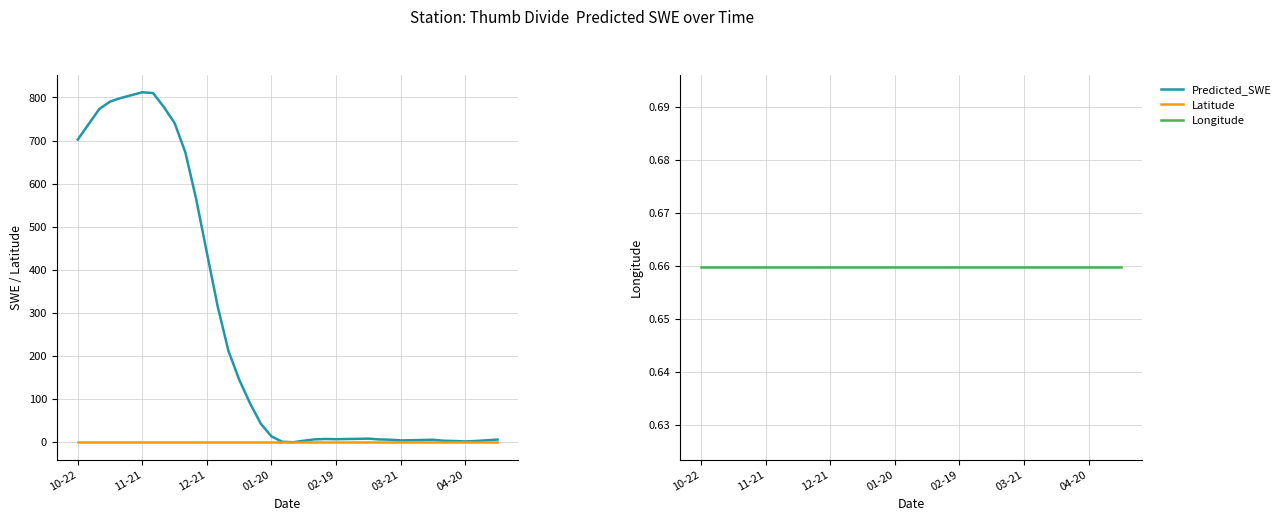

Between 7 and 16, which is larger?

7